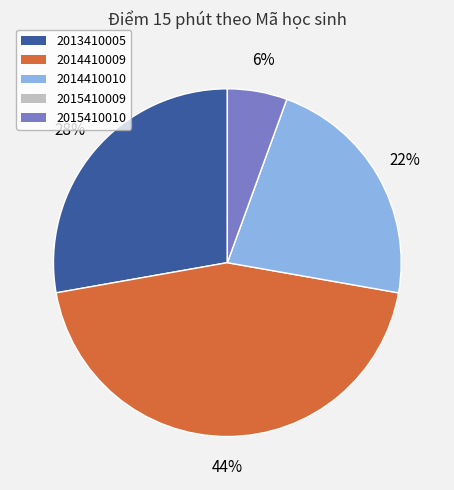

To the nearest percent, what percentage of the pie is 2014410009?

44%